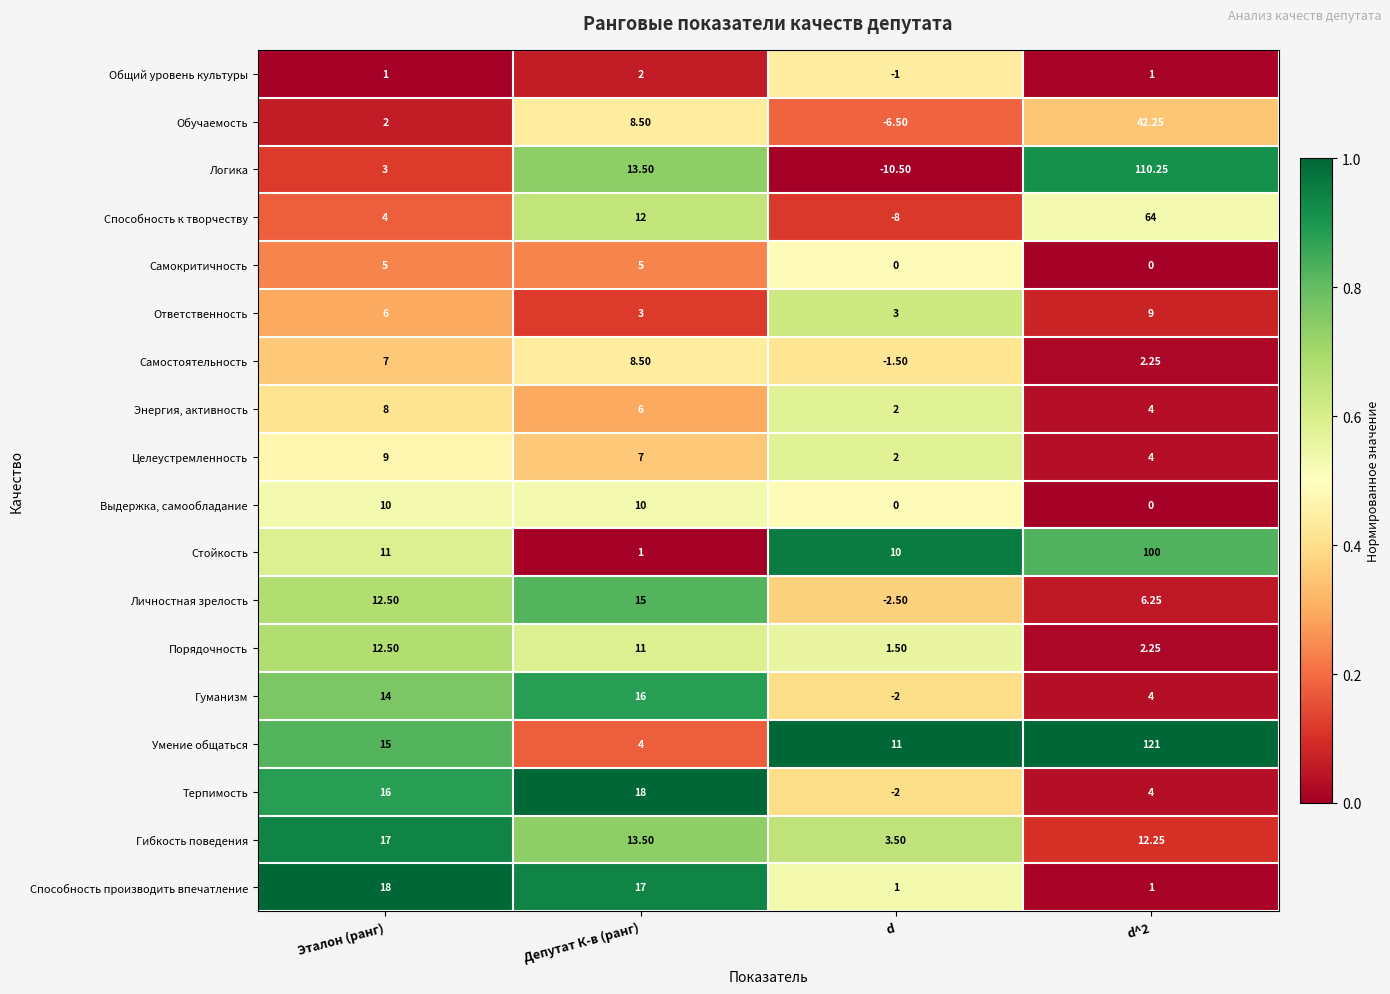

Which series has the largest range (max minus min)?

Логика